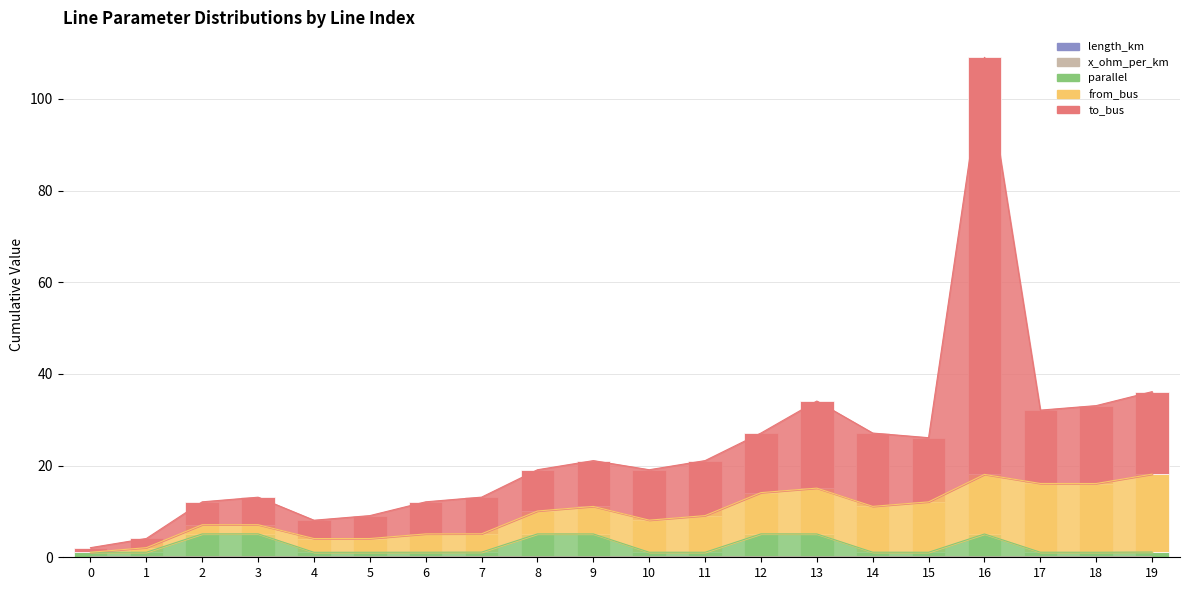

Which series changed the most between 3 and 9?

from_bus